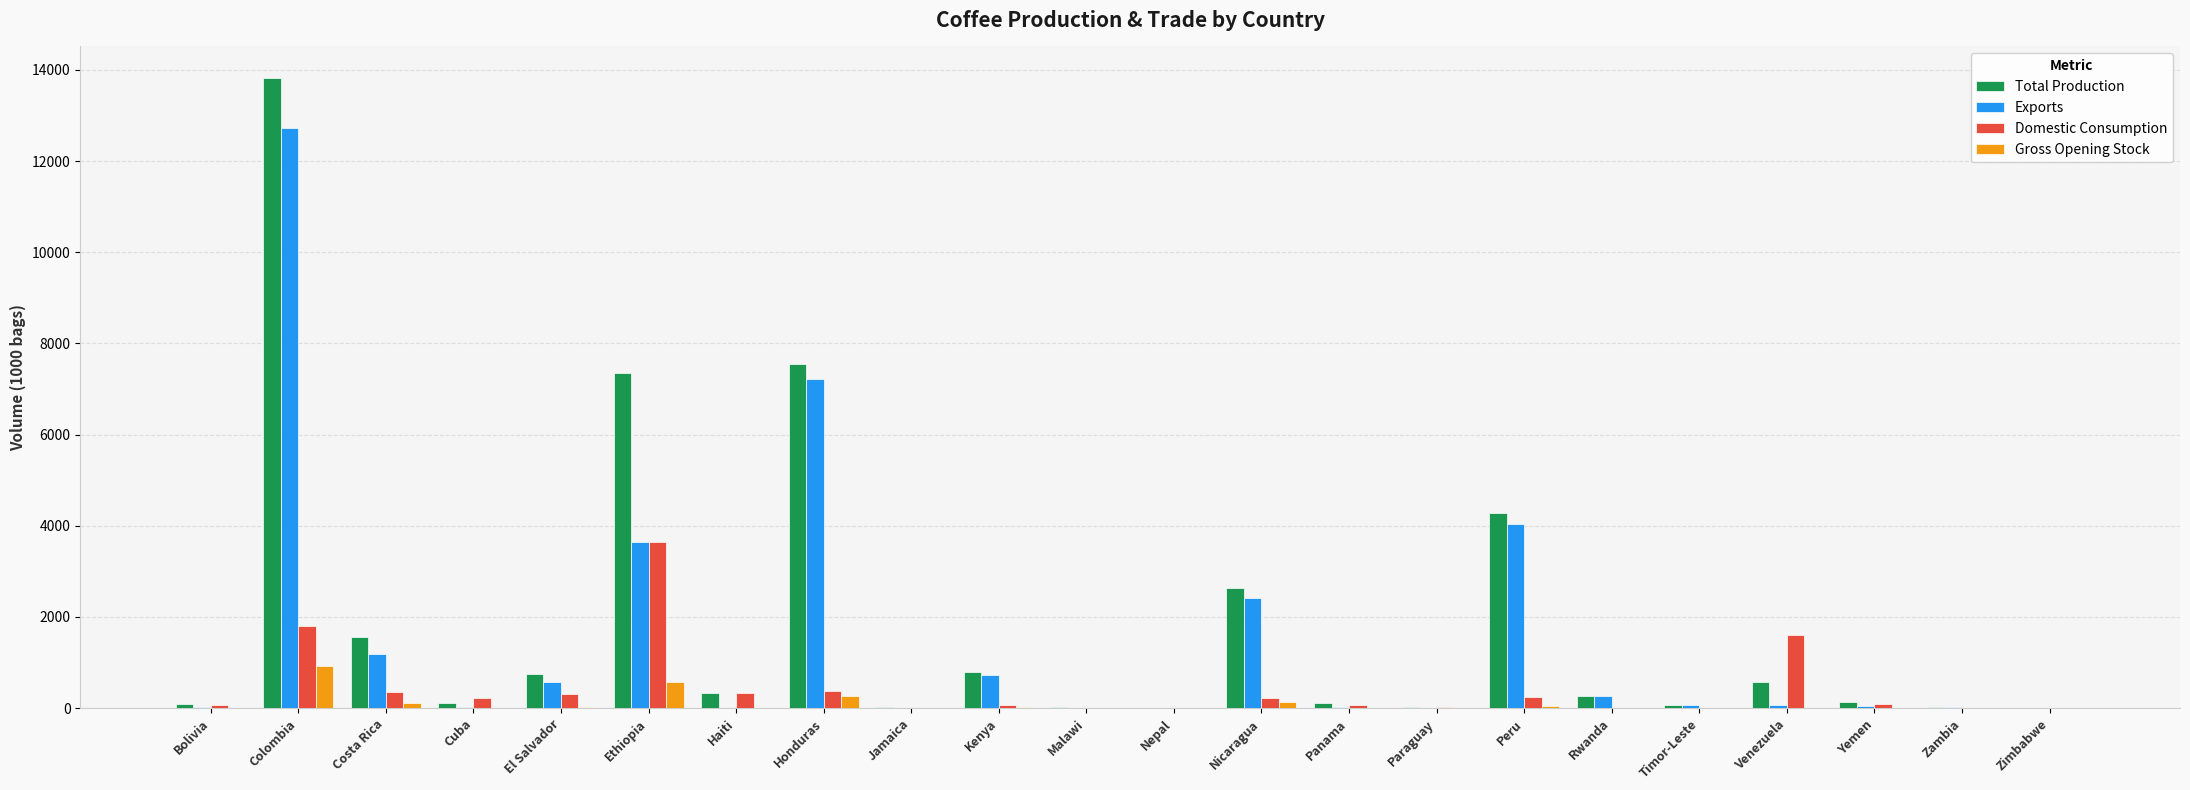

What is the sum of all Gross Opening Stock values?

2103.3